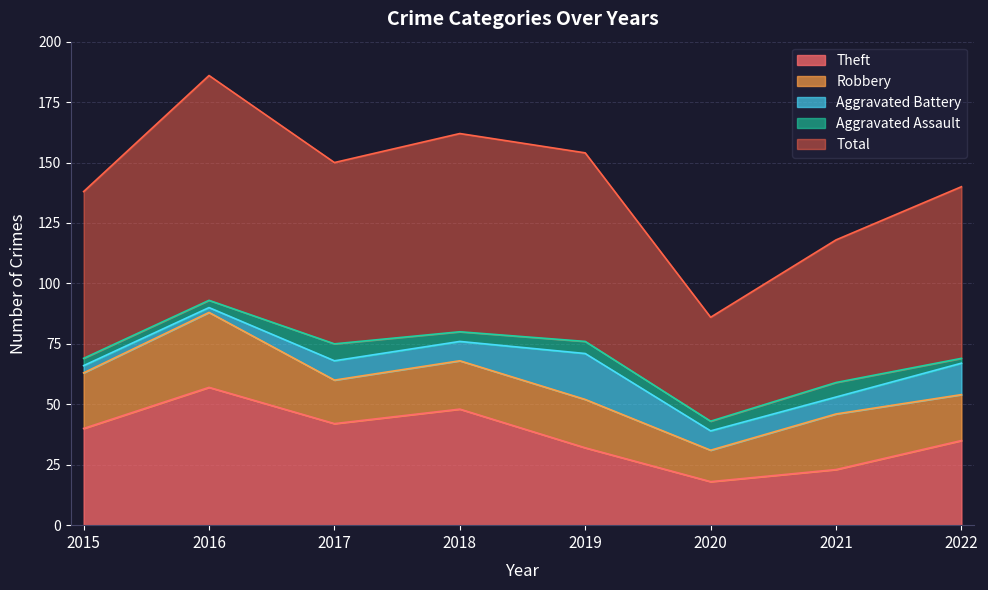

Is the value of Theft at 2016 greater than the value of Aggravated Battery at 2016?

Yes